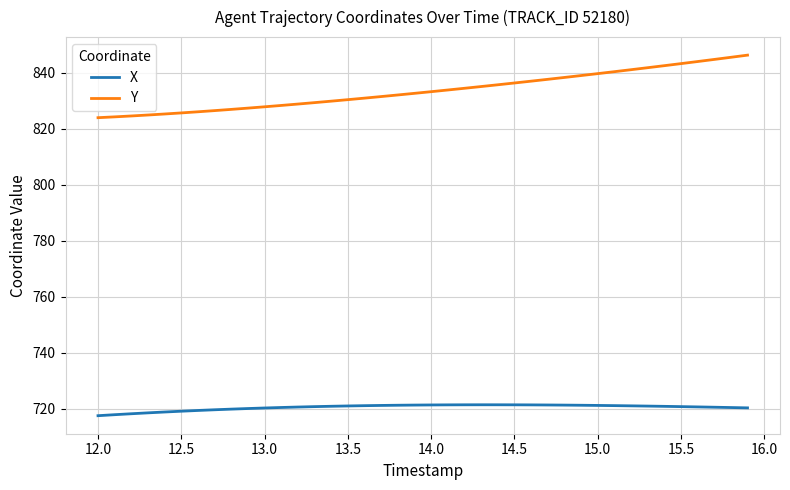

What are all the series names shown in the legend?

X, Y